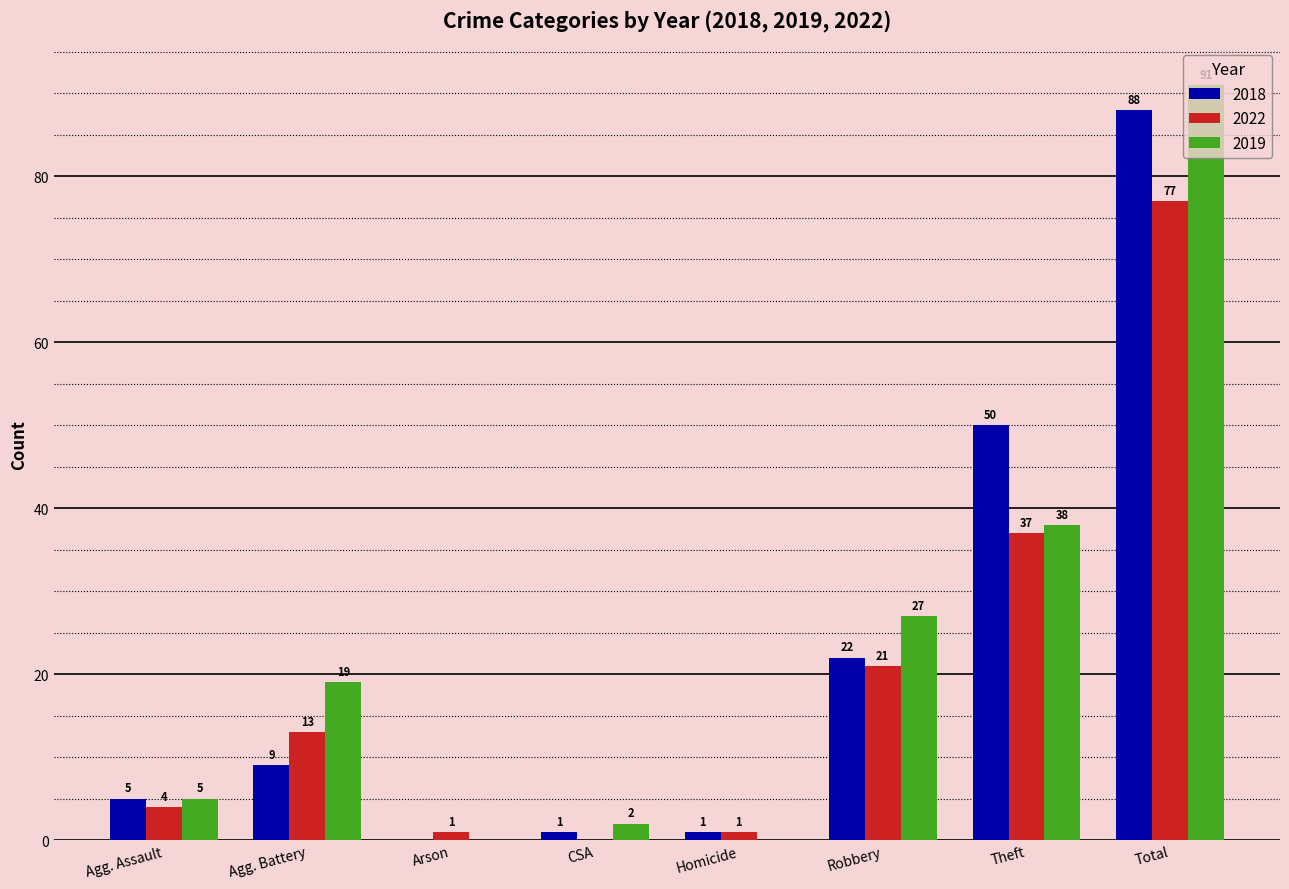

Which series changed the most between Agg. Assault and Theft?

2018